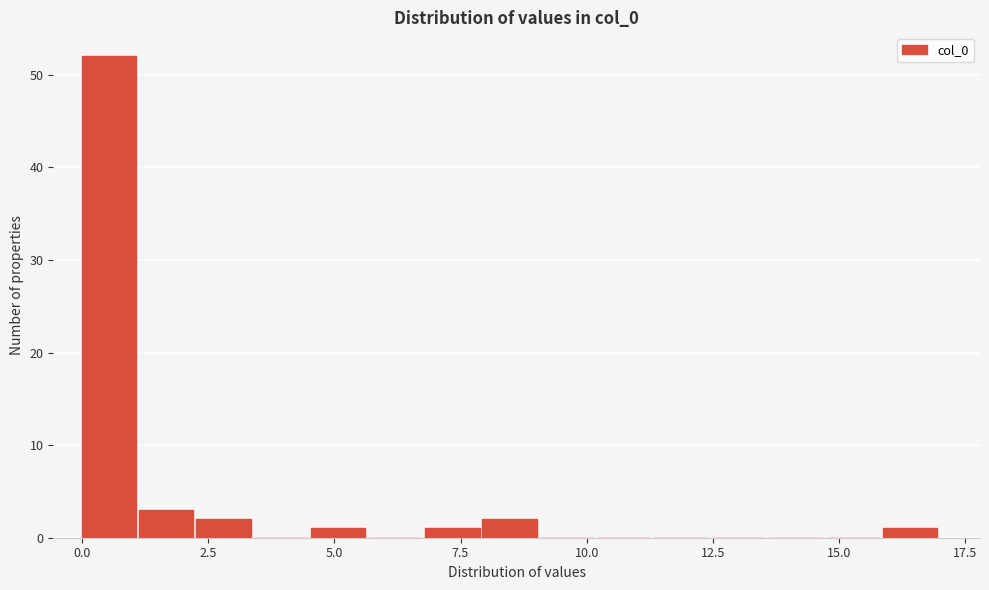

Around what value on the x-axis is the tallest bar? Give the approximate position of its centre, as read against the axis.

0.5